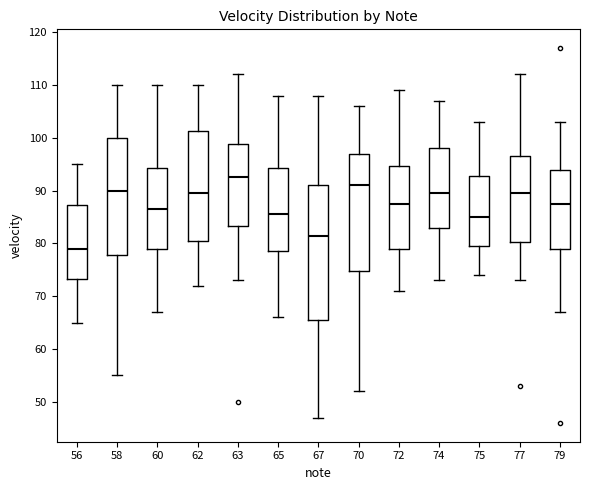

Which box has the lowest median line?

56